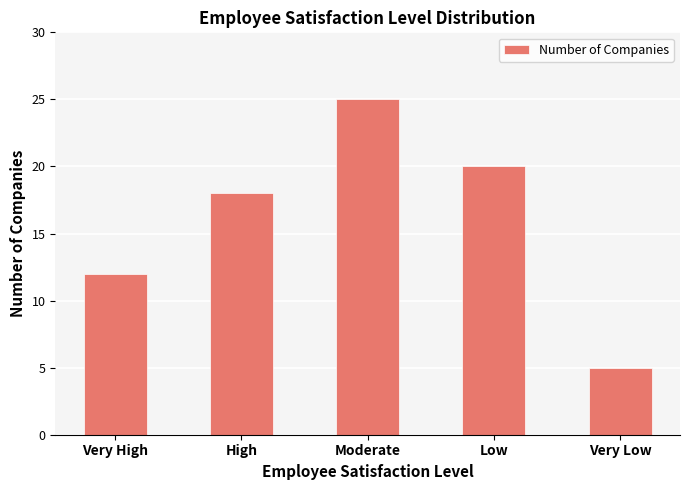

What is the label of the 1st bar from the left?

Very High